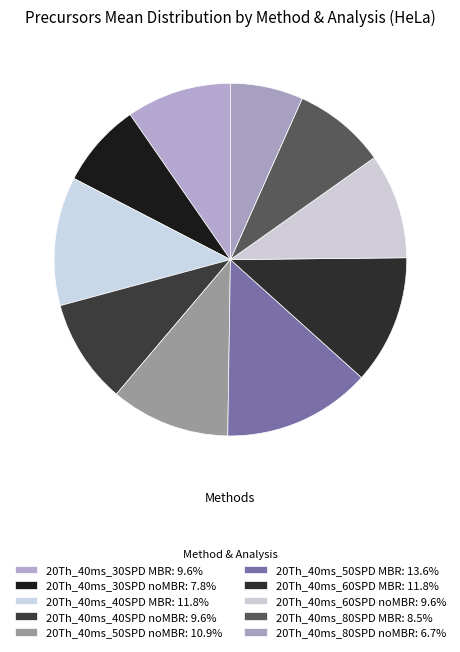

What is the largest slice in the pie chart?

20Th_40ms_50SPD MBR